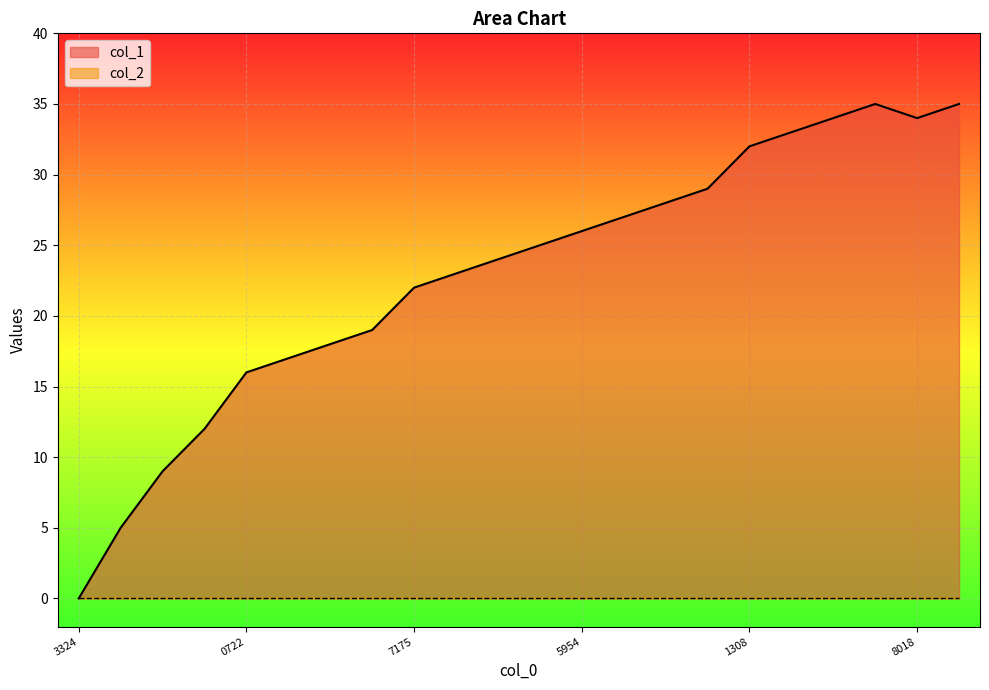

Which series has the largest range (max minus min)?

col_1